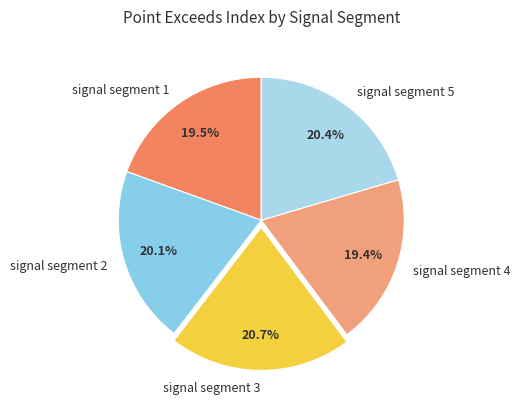

What portion of the pie excludes signal segment 4?

80.6%